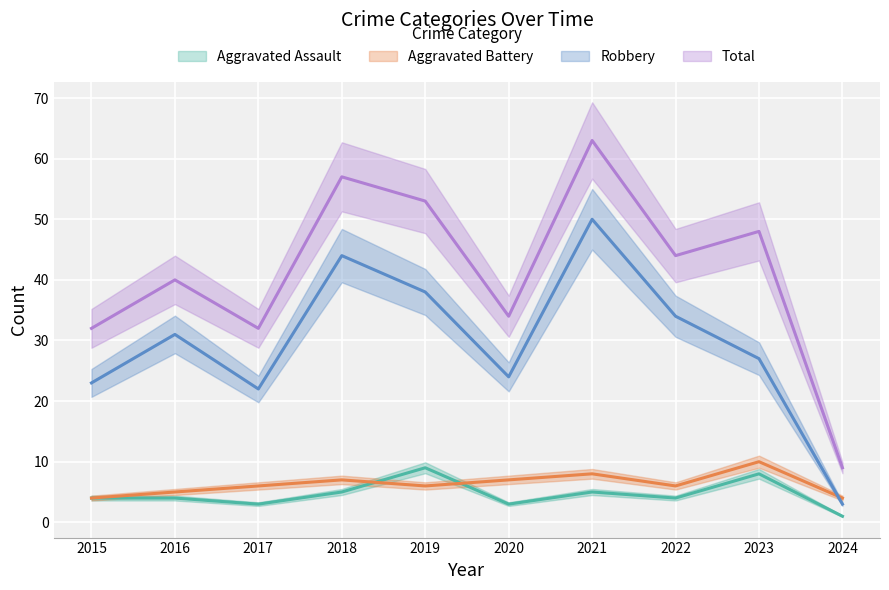

How many times do Robbery and Aggravated Battery cross each other?

1